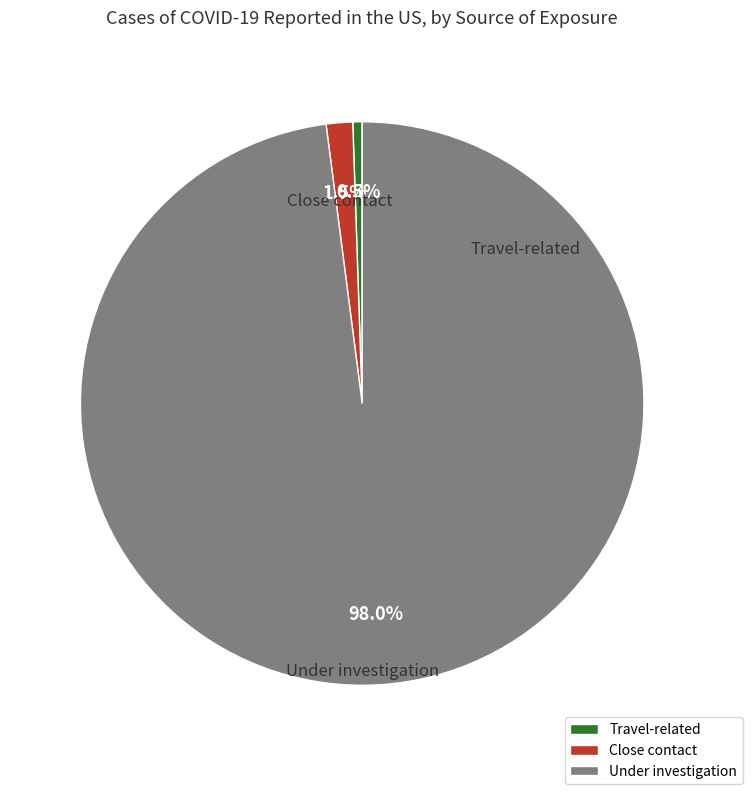

Does Travel-related represent more than half of the total?

No